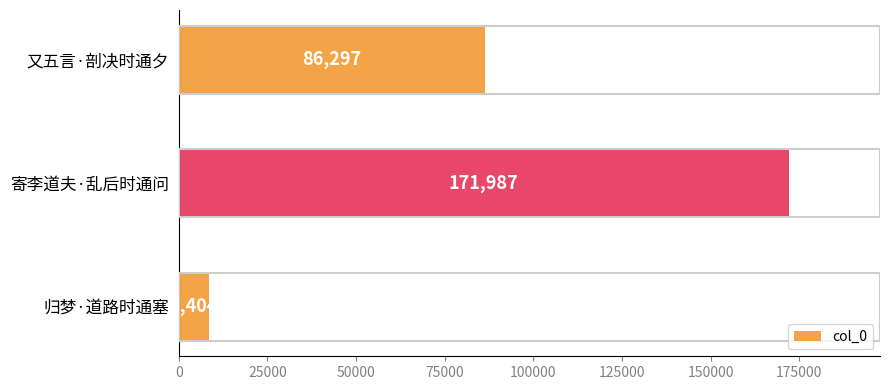

Are the bars horizontal?

Yes